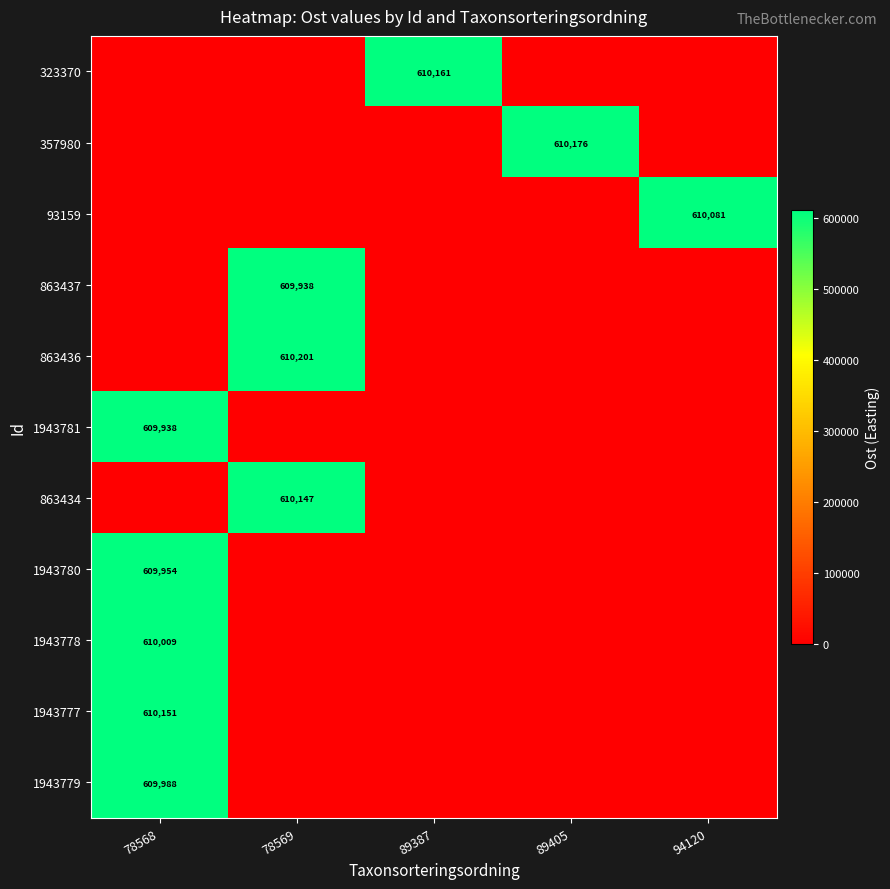

The value of 93159 at 89405 is 0.0. True or false?

True